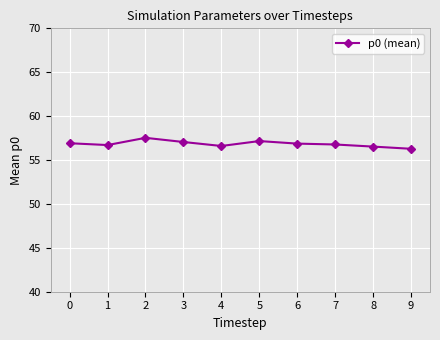

How many data points does each series have?

10